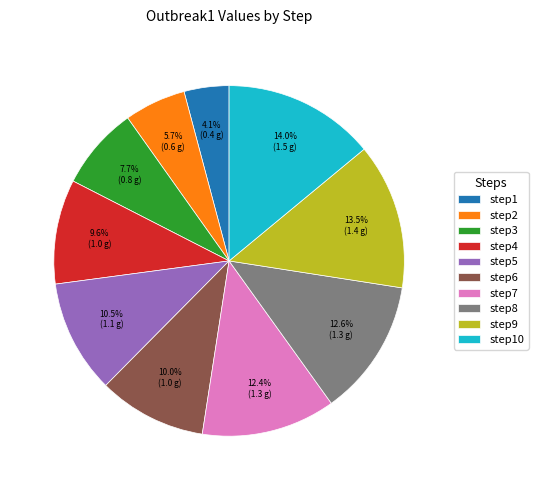

Approximately how many times larger is the value at step10 compared to step7?

1.1